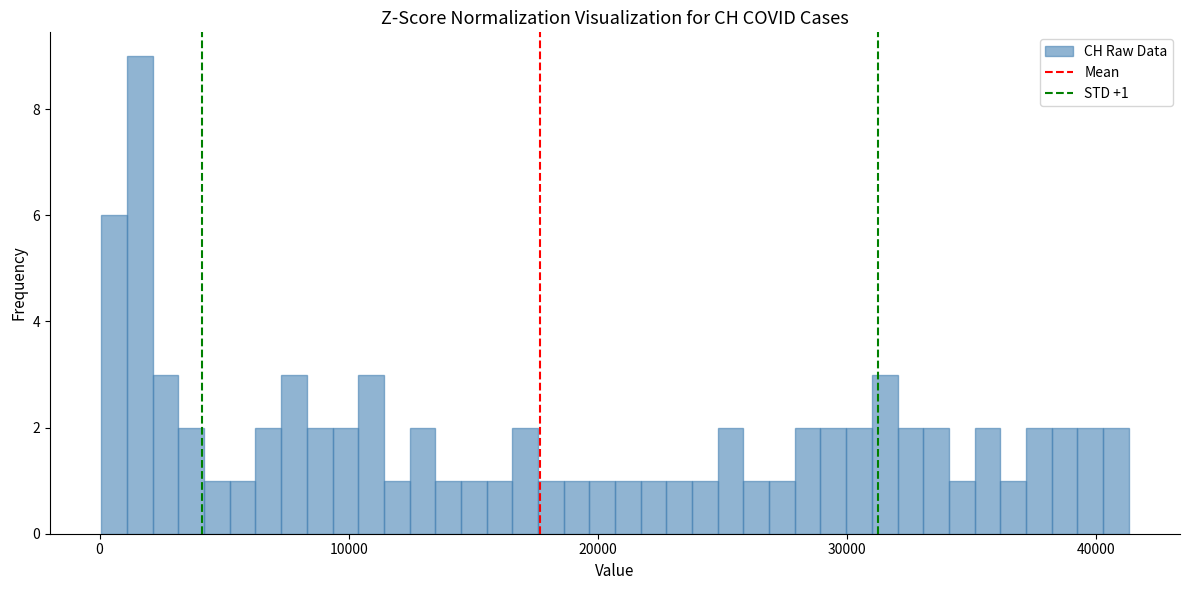

Read against the x-axis, roughly where is the centre of the tallest bar?

2000